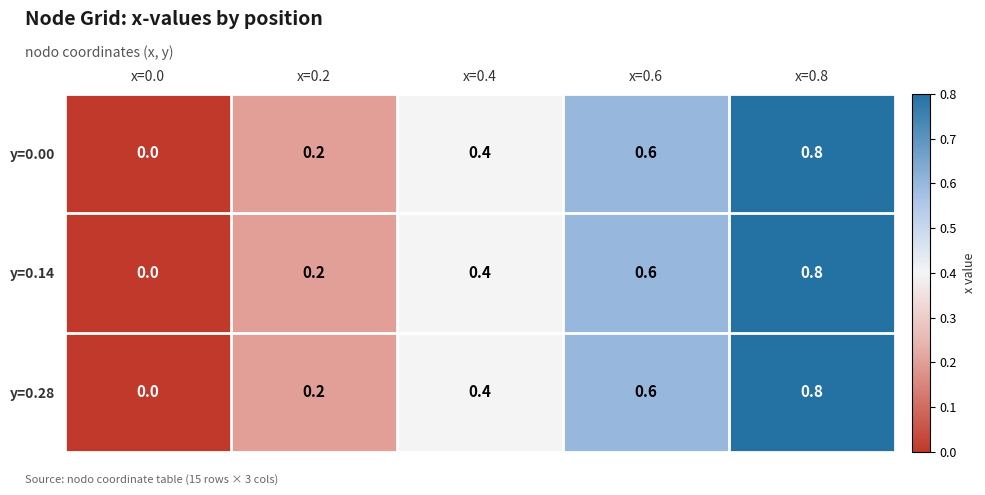

The y=0.28 series shows -0.3 at x=0.0. True or false?

False